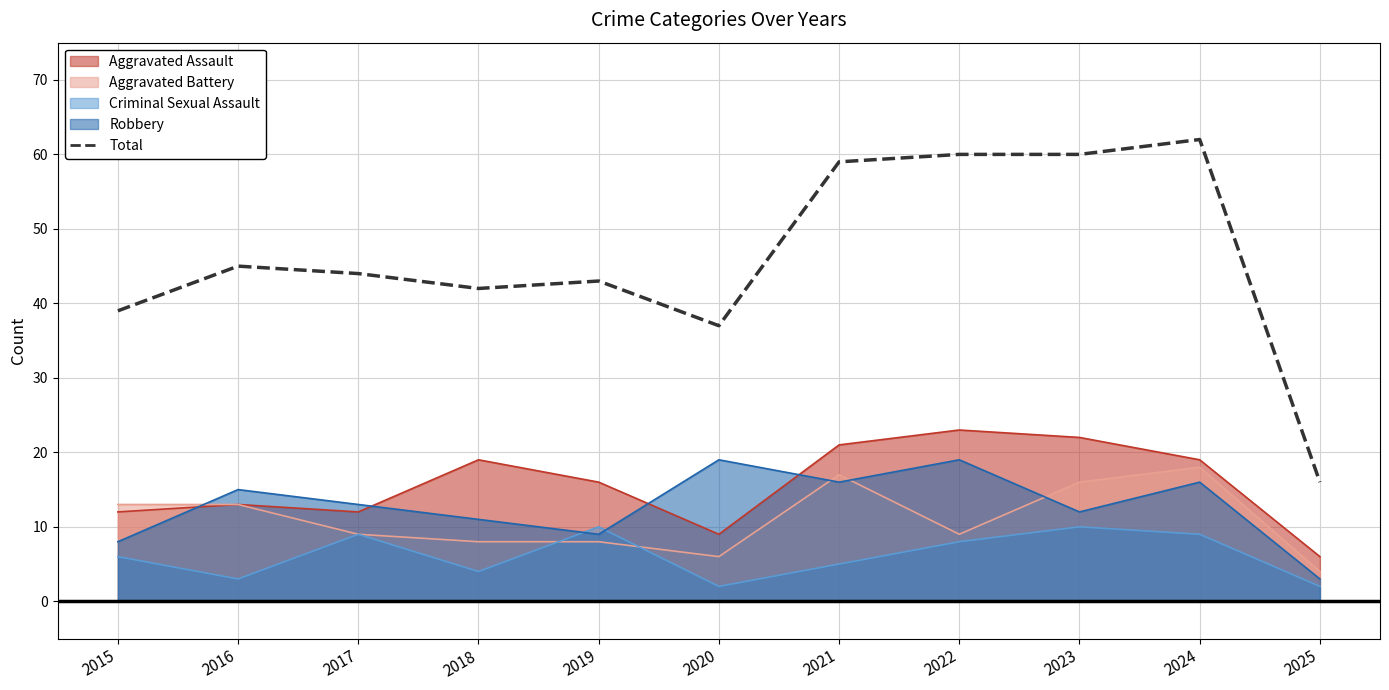

What is the average value?

46